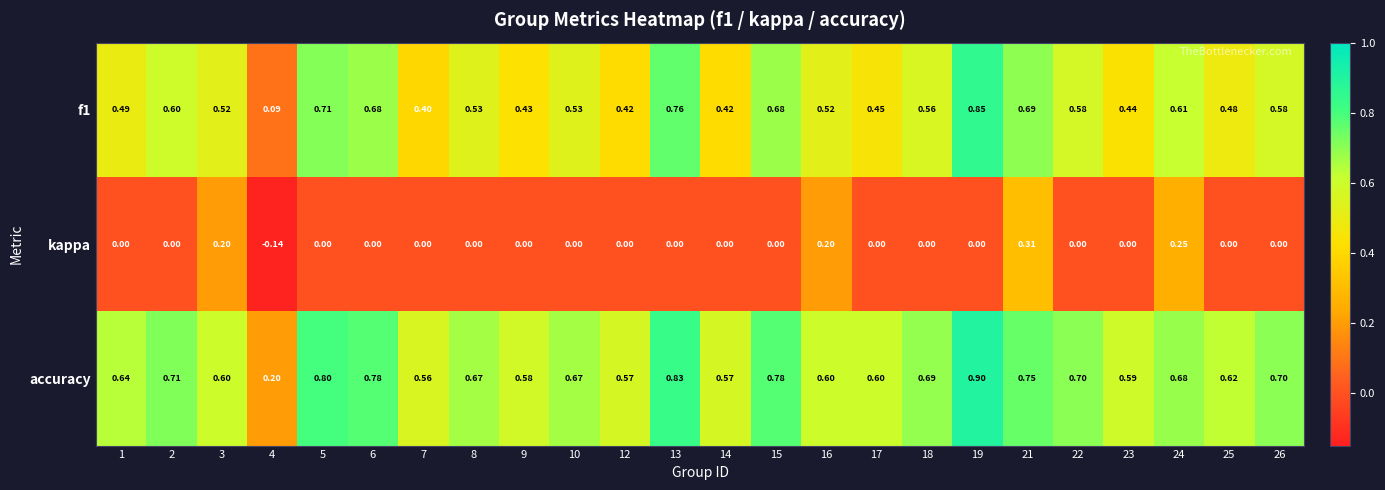

Between 16 and 26, which series saw the biggest shift?

kappa